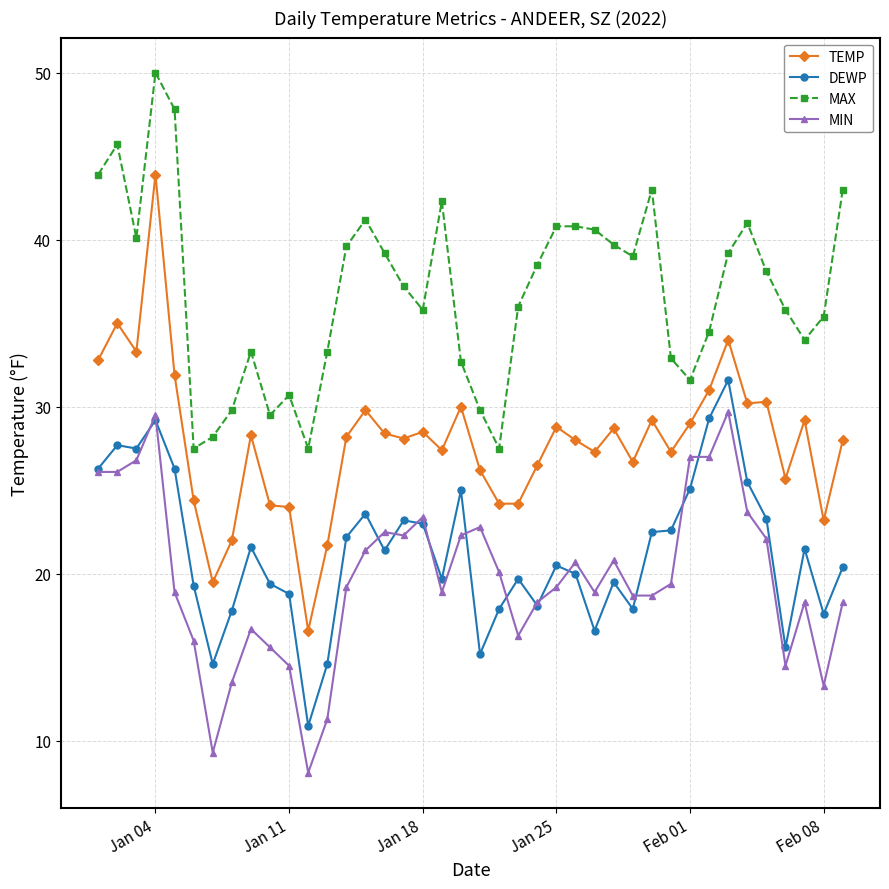

Which series has the largest range (max minus min)?

TEMP